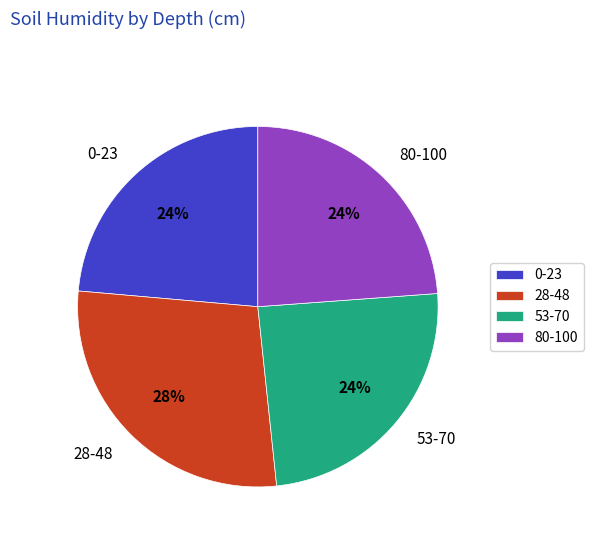

To the nearest percent, what percentage of the pie is 28-48?

28%